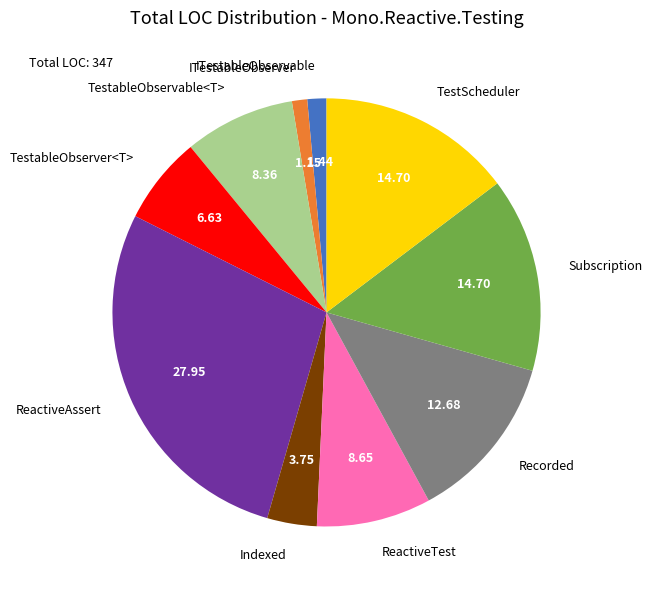

Combined, do ReactiveAssert and Recorded account for over 50%?

No